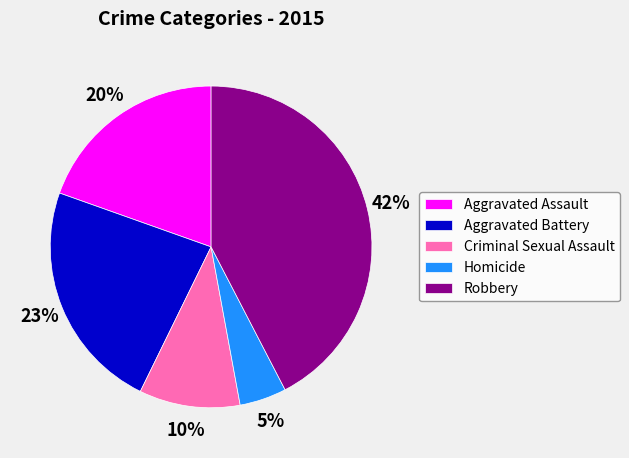

To the nearest percent, what is the combined percentage of Criminal Sexual Assault and Homicide?

15%